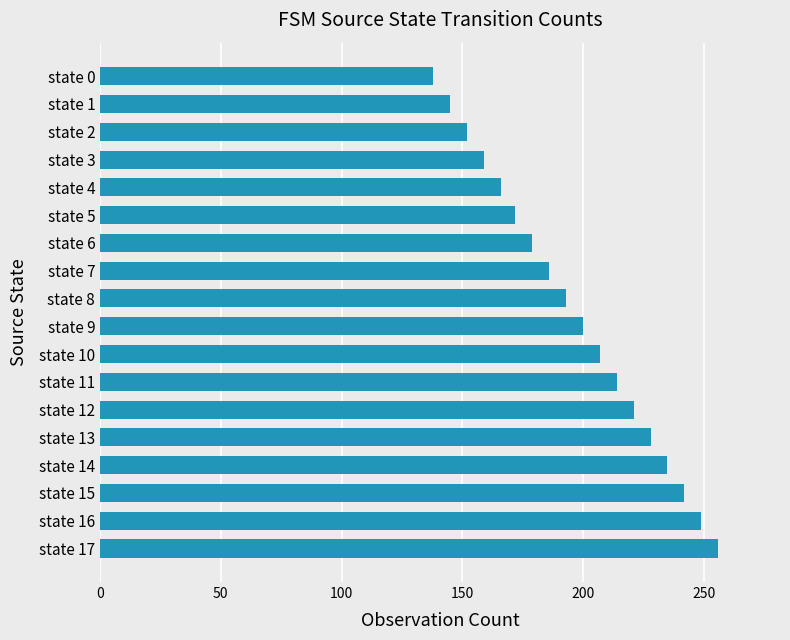

What is the smallest value displayed?

138